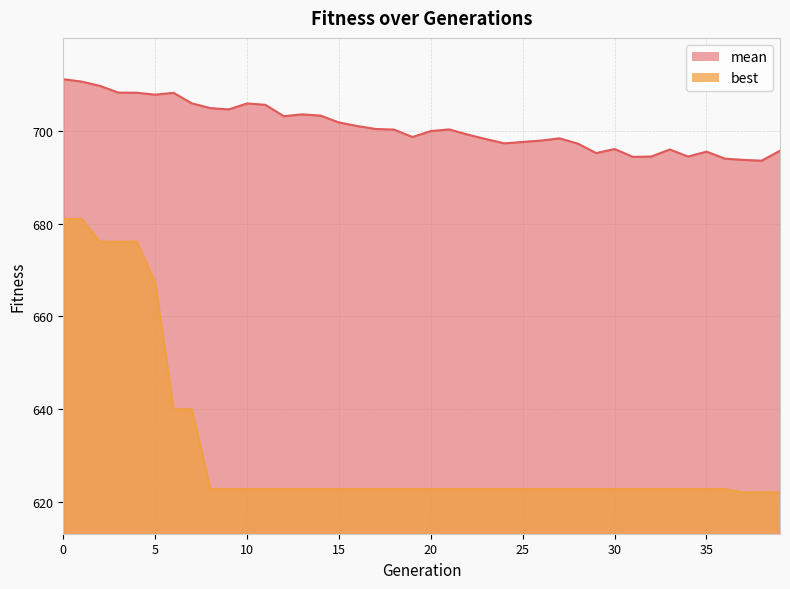

At which label is best closest to 651?

6